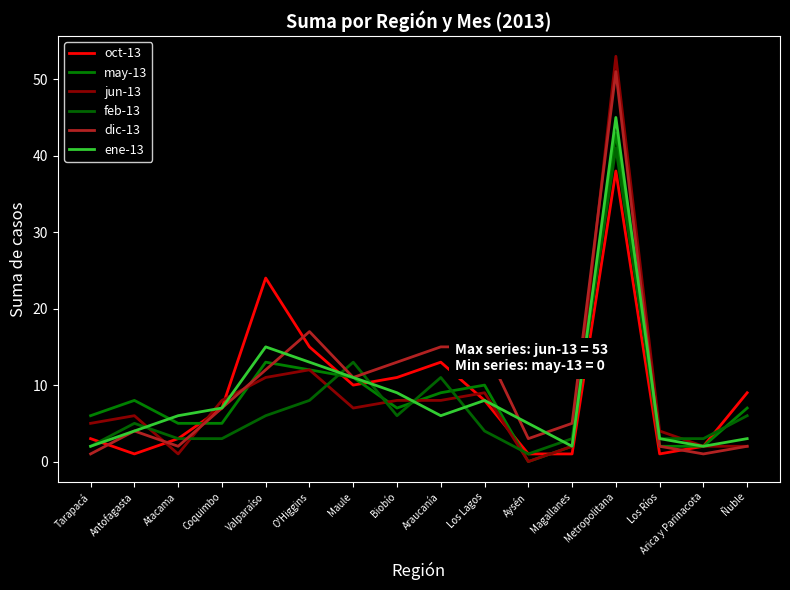

What is the approximate value of ene-13 at Araucanía?

6